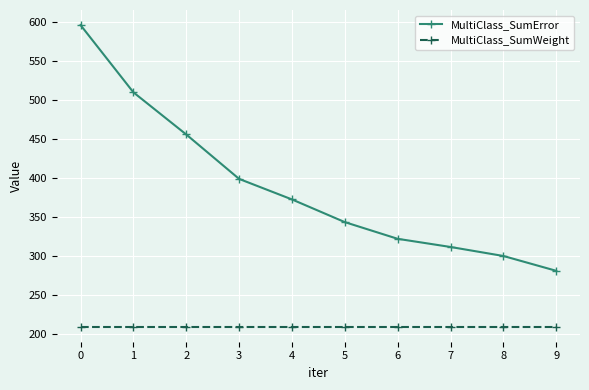

What is the difference between the highest and lowest values at 2?

246.3